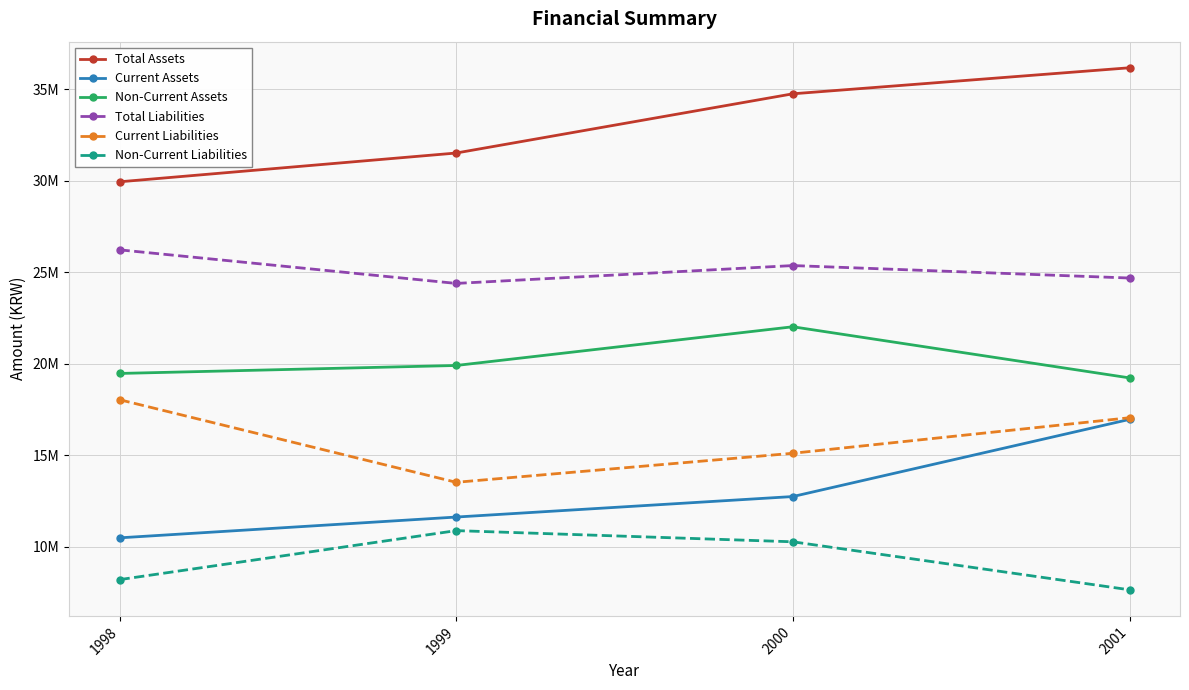

At which category is the sum across all series the highest?

2001